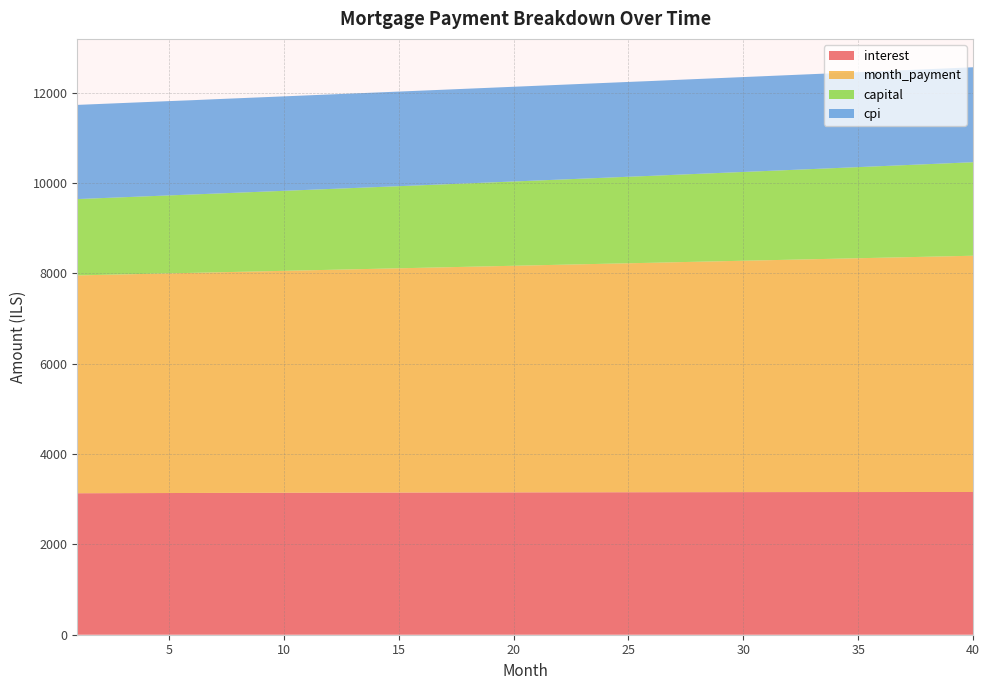

Reading left to right, list all the values displayed in this chart.

interest: 3131.5	3132.7	3133.9	3135.1	3136.3	3137.4	3138.5	3139.6	3140.7	3141.7	3142.7	3143.7	3144.6	3145.5	3146.4	3147.3	3148.1	3148.9	3149.7	3150.4	3151.2	3151.8	3152.5	3153.2	3153.8	3154.3	3154.9	3155.4	3155.9	3156.3	3156.8	3157.1	3157.5	3157.8	3158.1	3158.4	3158.6	3158.8	3159.0	3159.1
month_payment: 4821.5	4831.5	4841.6	4851.7	4861.8	4871.9	4882.1	4892.2	4902.4	4912.7	4922.9	4933.1	4943.4	4953.7	4964.1	4974.4	4984.8	4995.1	5005.5	5016.0	5026.4	5036.9	5047.4	5057.9	5068.4	5078.0	5089.6	5100.2	5110.8	5121.5	5132.1	5142.8	5153.5	5164.3	5175.0	5185.8	5196.6	5207.4	5218.3	5229.2
capital: 1690.0	1698.8	1707.7	1716.6	1725.5	1734.5	1743.6	1752.7	1761.8	1771.0	1780.2	1789.5	1798.8	1808.2	1817.6	1827.1	1836.7	1846.2	1855.9	1865.5	1875.3	1885.0	1894.9	1904.8	1914.7	1924.7	1934.7	1944.8	1954.9	1965.1	1975.4	1985.7	1996.0	2006.5	2016.9	2027.4	2038.0	2048.6	2059.3	2070.1
cpi: 2084.2	2085.0	2085.7	2086.5	2087.3	2087.0	2088.7	2089.4	2090.1	2090.8	2091.4	2092.0	2092.7	2093.2	2093.8	2094.4	2094.9	2095.4	2095.9	2096.4	2096.9	2097.3	2097.7	2098.1	2098.5	2098.9	2099.2	2099.5	2099.8	2100.1	2100.4	2100.6	2100.8	2101.0	2101.2	2101.4	2101.5	2101.6	2101.7	2101.8